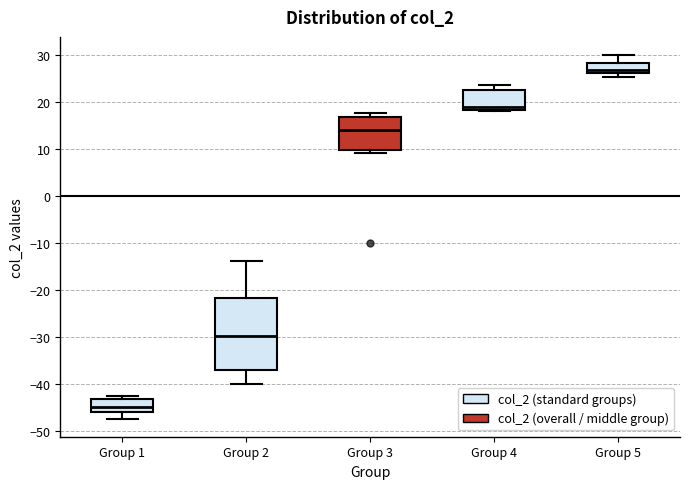

Reading left to right, read every box against the y-axis: the position of its median line, the range the box covers, and the ends of its whiskers. The values are not printed on the chart, so give them approximately, as read against the axis.

Group 1: median -45, box -46 to -43, whiskers -47 to -43 (just above the box's upper edge)
Group 2: median -30, box -37 to -22, whiskers -40 to -14
Group 3: median 14, box 10 to 17, whiskers 9 to 18
Group 4: median 19, box 18 to 23, whiskers 18 (just below the box's lower edge) to 24
Group 5: median 27, box 26 to 28, whiskers 25 to 30